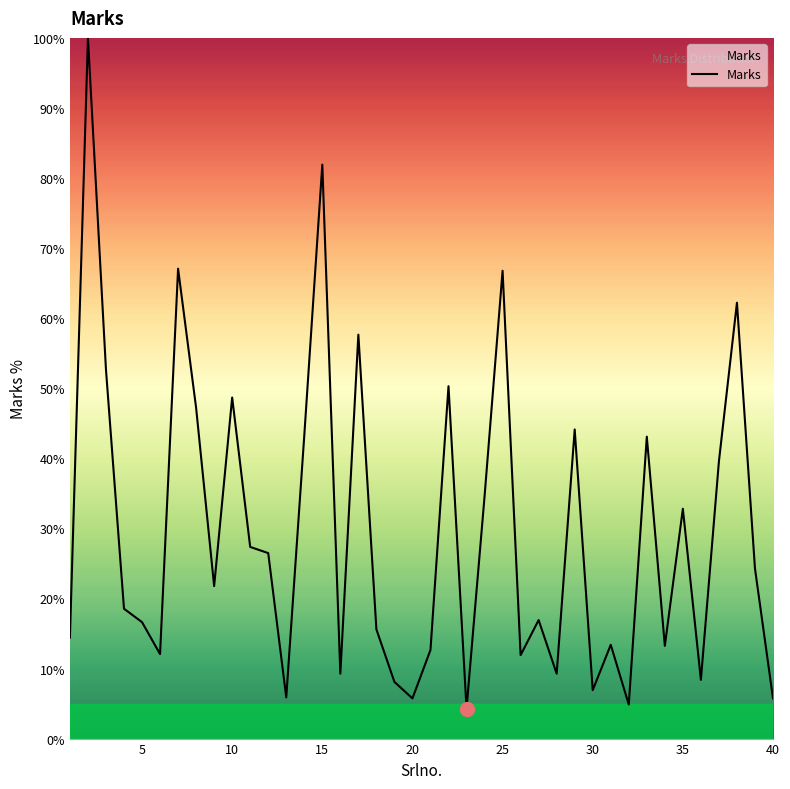

What is the difference between the maximum and minimum values?

95.7